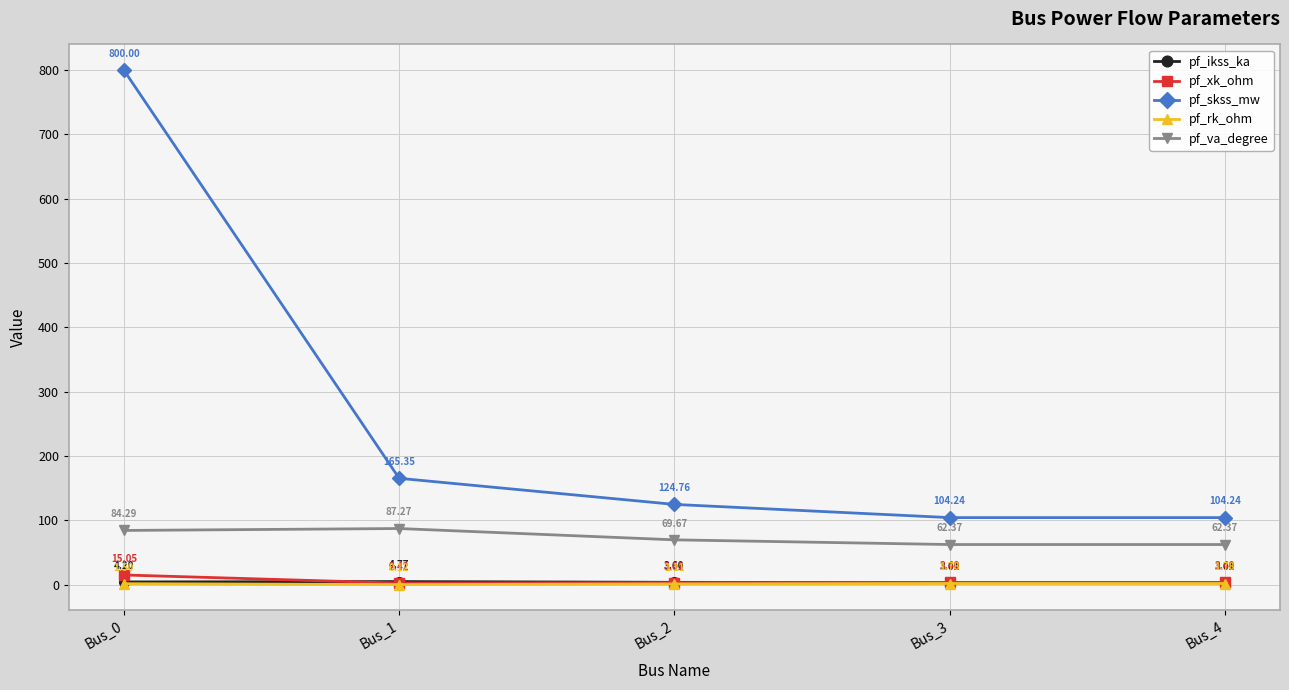

Which series has the largest range (max minus min)?

pf_skss_mw